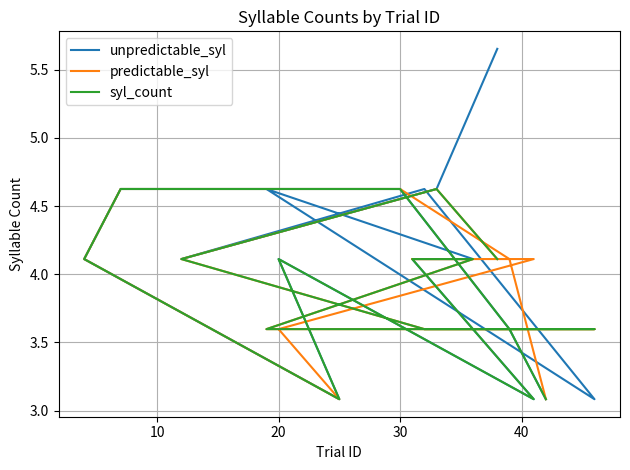

What are all the series names shown in the legend?

unpredictable_syl, predictable_syl, syl_count